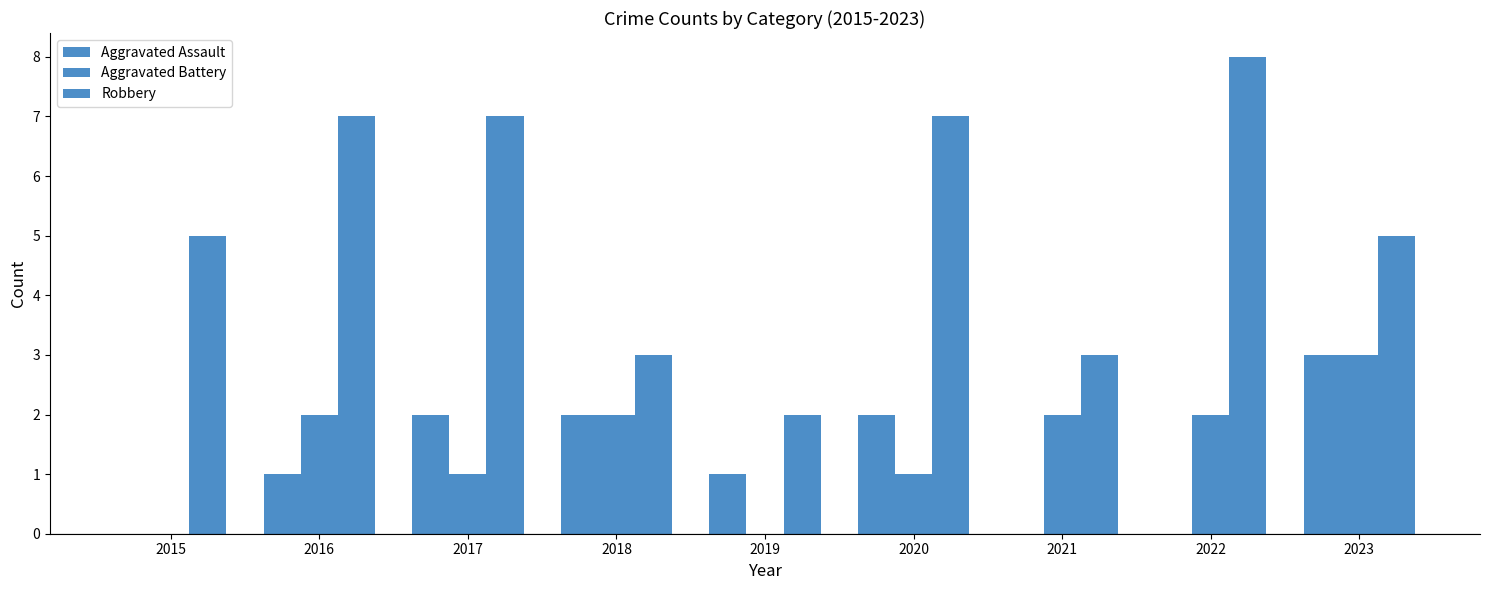

Where does the Robbery series first go above 5?

2016